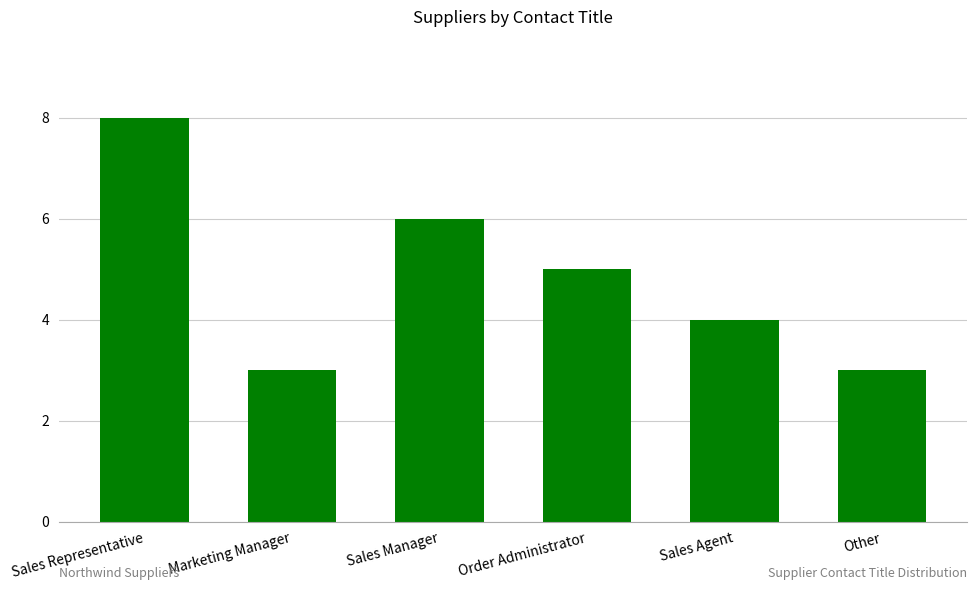

The value at Sales Agent is 1. True or false?

False